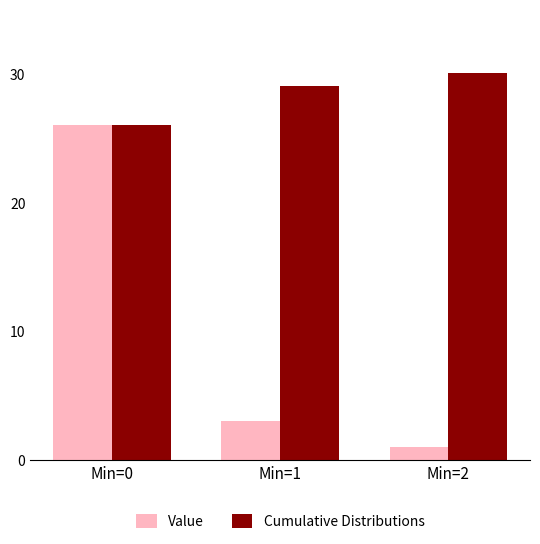

What is the value of the Value bar at the 3rd from the left?

1